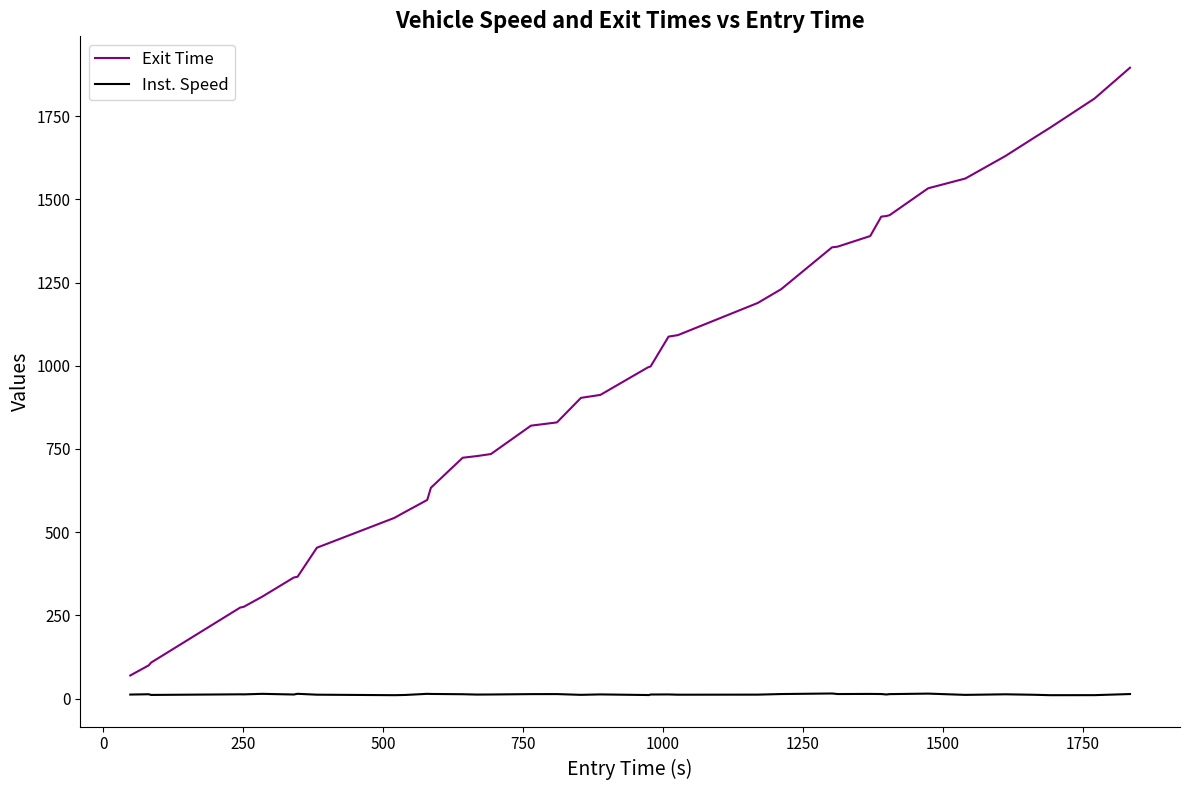

What is the difference between the maximum and minimum values in the Exit Time series?

1826.5